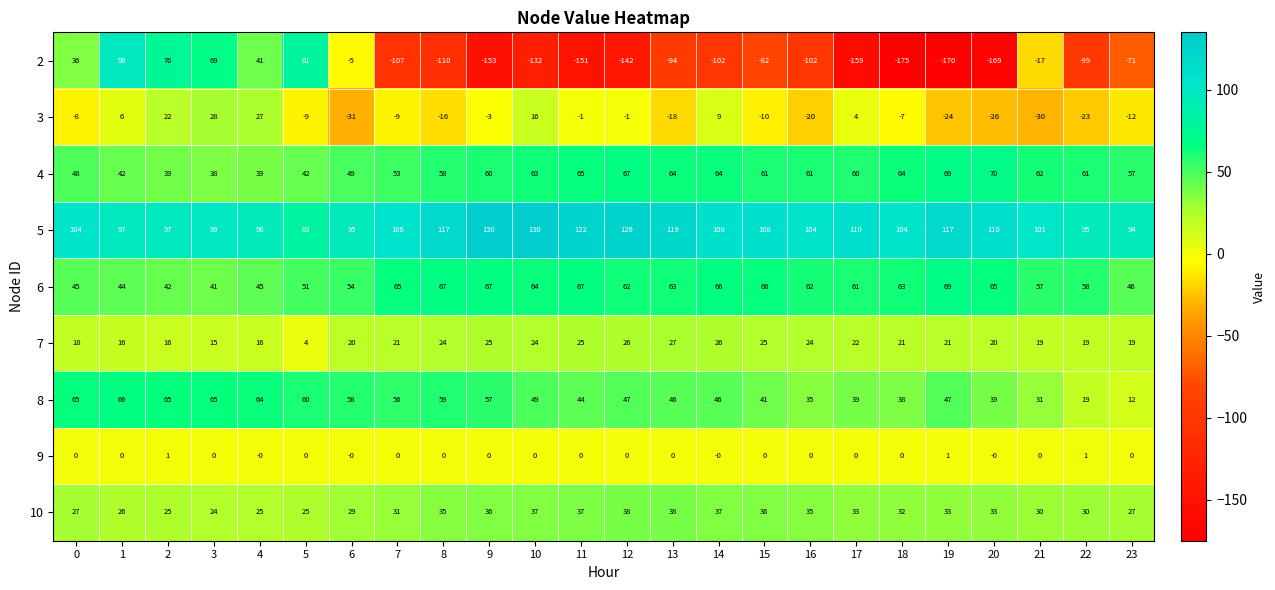

Which series has the largest total across all categories?

5